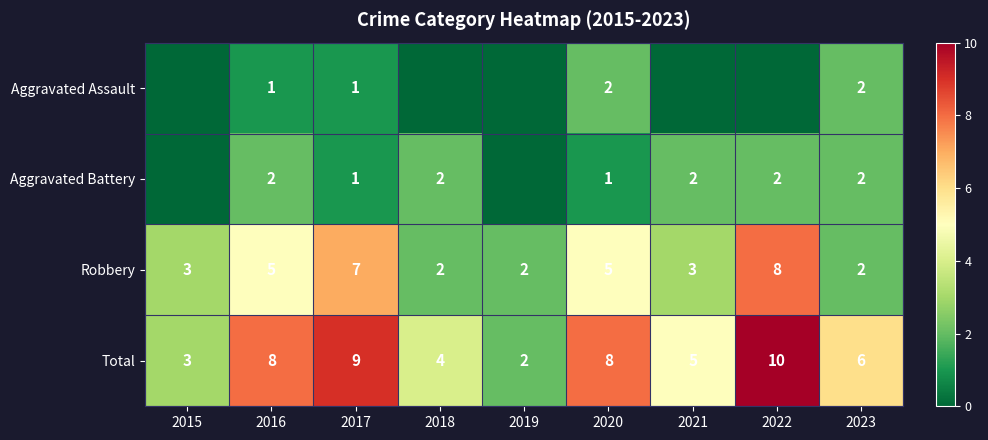

Is the value of Total at 2020 greater than the value of Aggravated Assault at 2016?

Yes